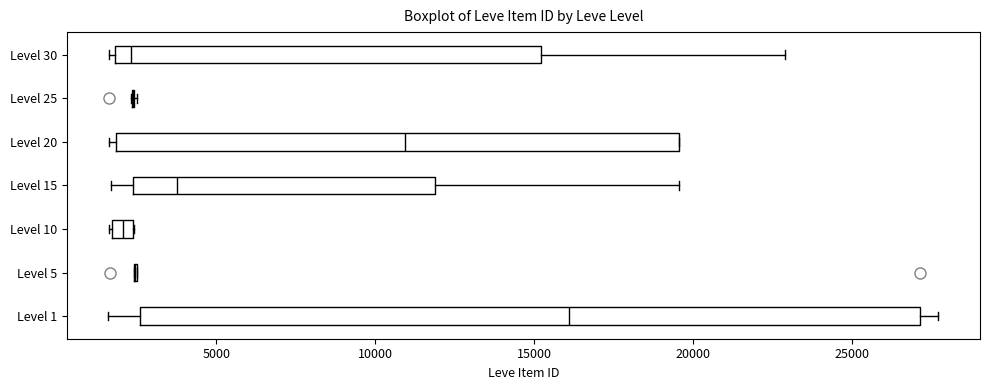

Which box is the widest, from its left edge to its right edge?

Level 1